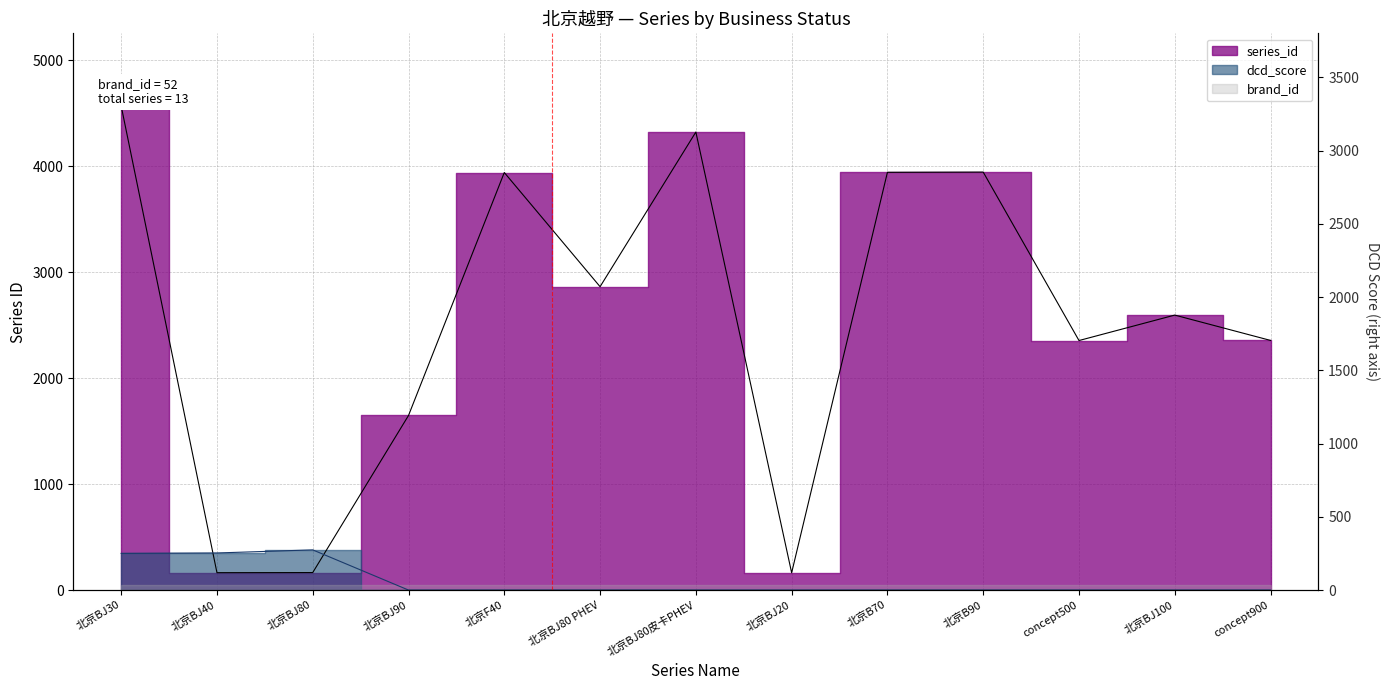

Where is dcd_score nearest to the value 189?

北京BJ30